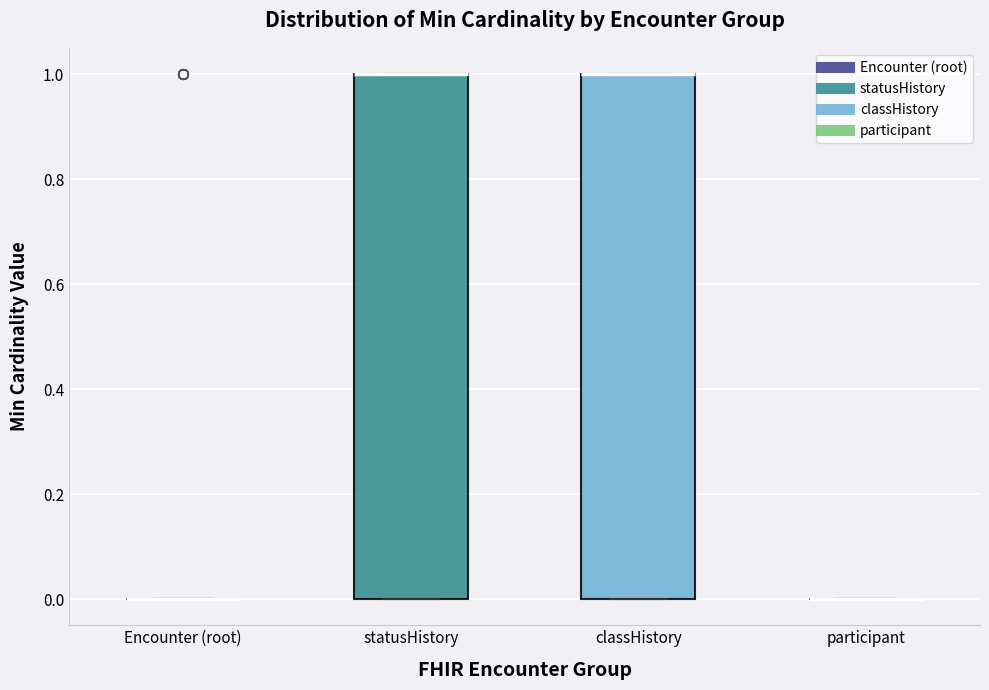

Where is the upper edge of the box for statusHistory on the y-axis? The values are not printed on the chart, so give them approximately, as read against the axis.

1